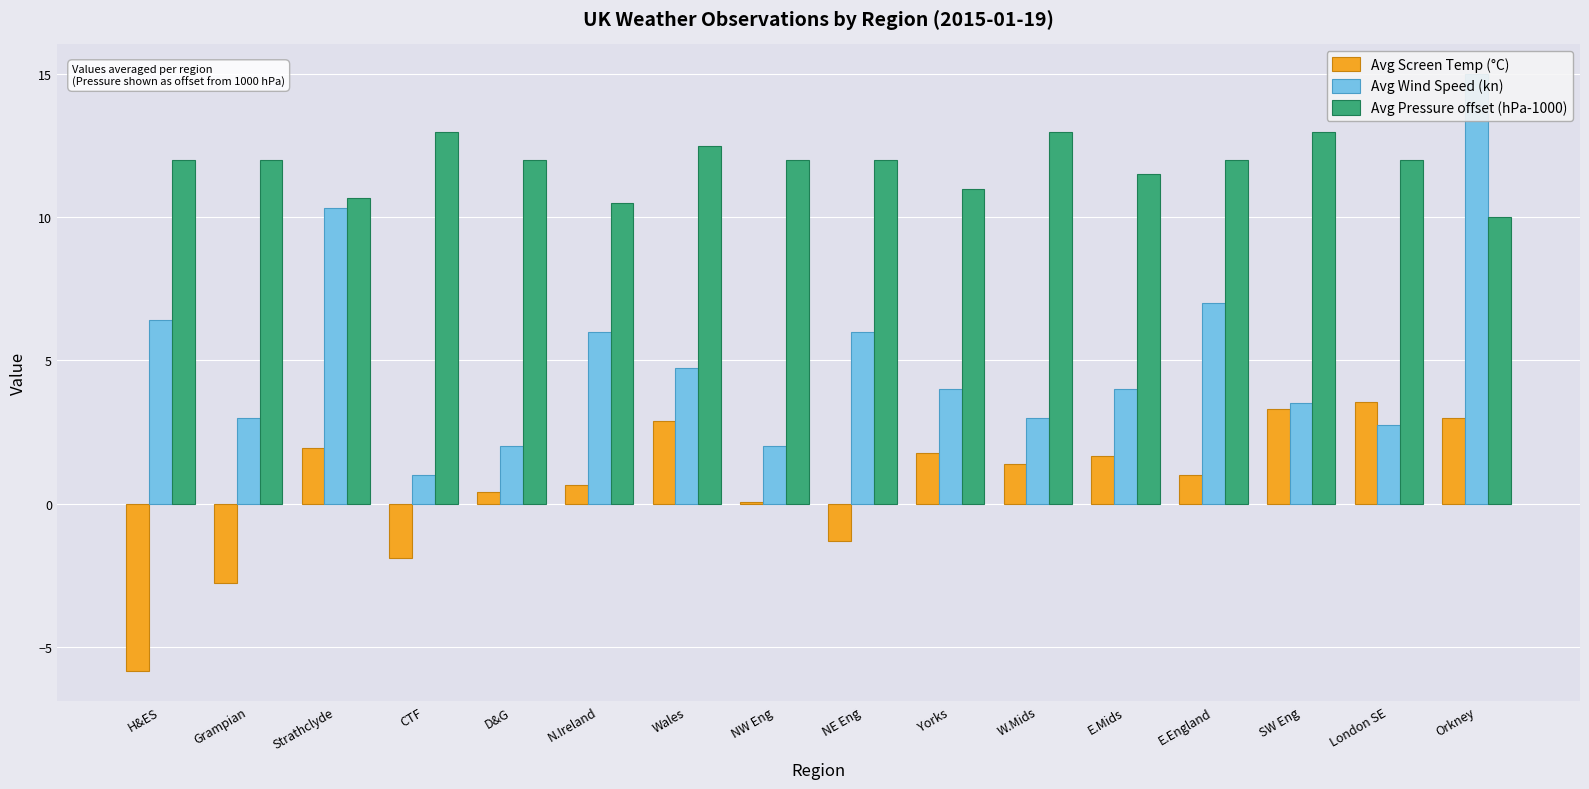

What position from the right is Grampian?

15